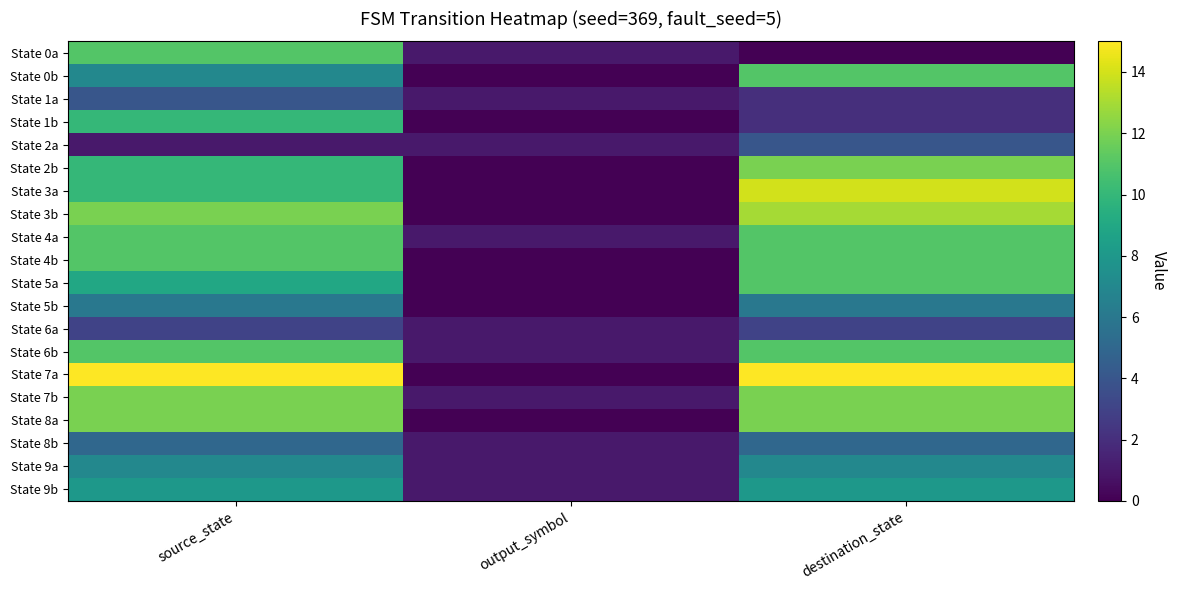

Reading left to right, extract all data points from this chart.

State 0a: source_state=11	output_symbol=1	destination_state=0
State 0b: source_state=7	output_symbol=0	destination_state=11
State 1a: source_state=4	output_symbol=1	destination_state=2
State 1b: source_state=10	output_symbol=0	destination_state=2
State 2a: source_state=1	output_symbol=1	destination_state=4
State 2b: source_state=10	output_symbol=0	destination_state=12
State 3a: source_state=10	output_symbol=0	destination_state=14
State 3b: source_state=12	output_symbol=0	destination_state=13
State 4a: source_state=11	output_symbol=1	destination_state=11
State 4b: source_state=11	output_symbol=0	destination_state=11
State 5a: source_state=9	output_symbol=0	destination_state=11
State 5b: source_state=6	output_symbol=0	destination_state=6
State 6a: source_state=3	output_symbol=1	destination_state=3
State 6b: source_state=11	output_symbol=1	destination_state=11
State 7a: source_state=15	output_symbol=0	destination_state=15
State 7b: source_state=12	output_symbol=1	destination_state=12
State 8a: source_state=12	output_symbol=0	destination_state=12
State 8b: source_state=5	output_symbol=1	destination_state=5
State 9a: source_state=7	output_symbol=1	destination_state=7
State 9b: source_state=8	output_symbol=1	destination_state=8